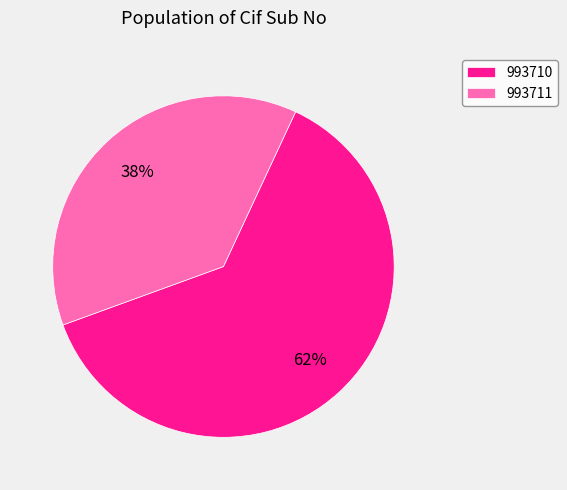

Is it true that 993711 is 28% of the pie?

False